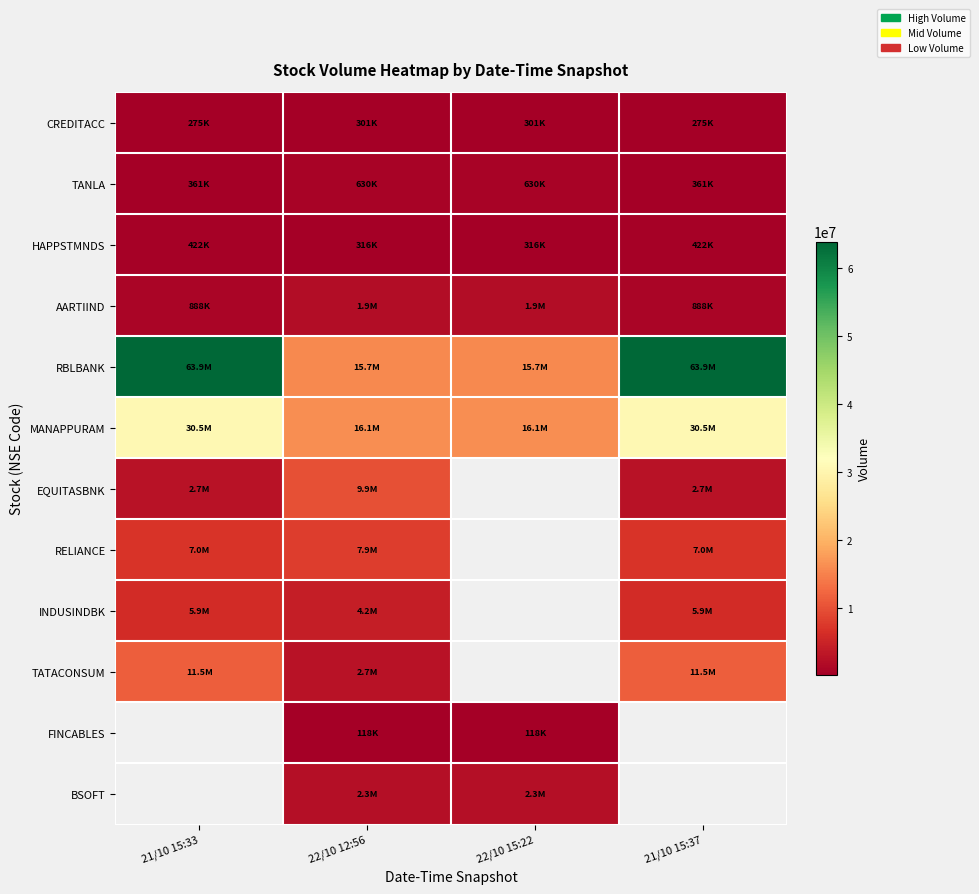

Which series has the largest range (max minus min)?

RBLBANK